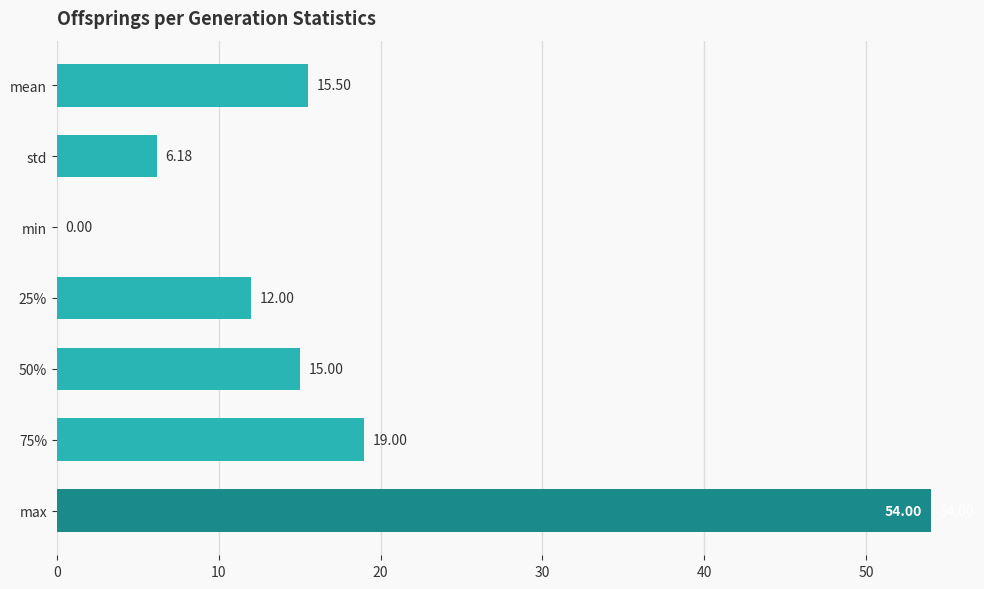

At which category does the chart reach its peak across all series?

max